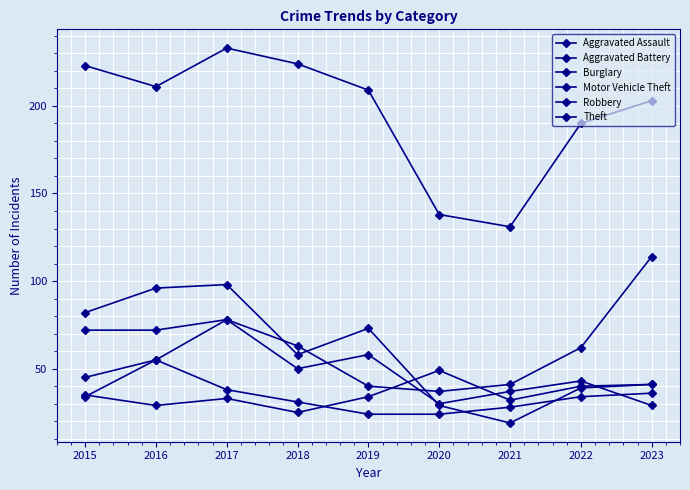

In Aggravated Assault, how many points are lower than both neighbors (excluding endpoints)?

3